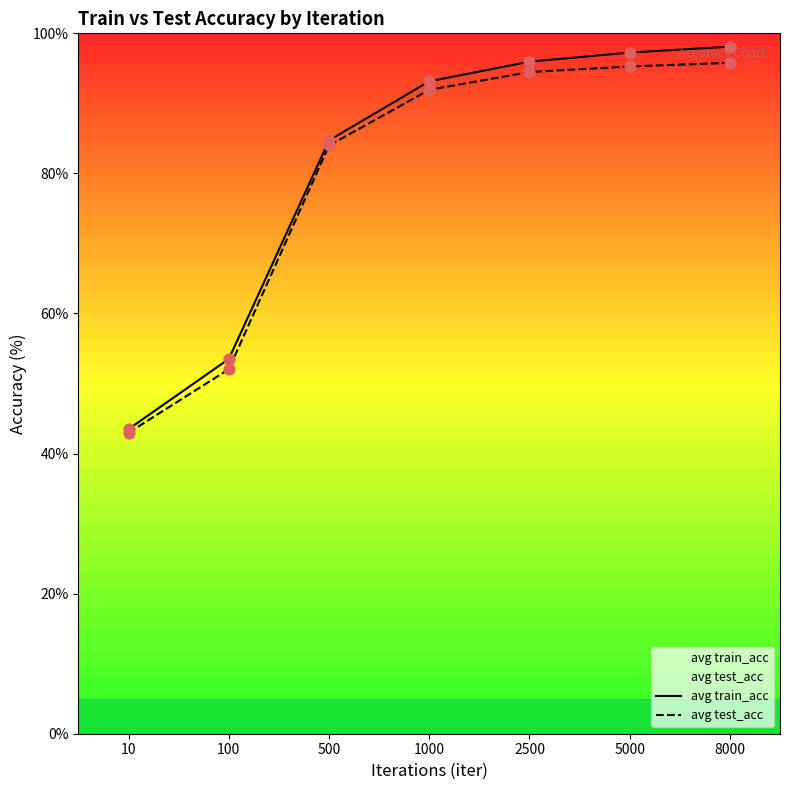

At how many categories does at least one series exceed 57?

5